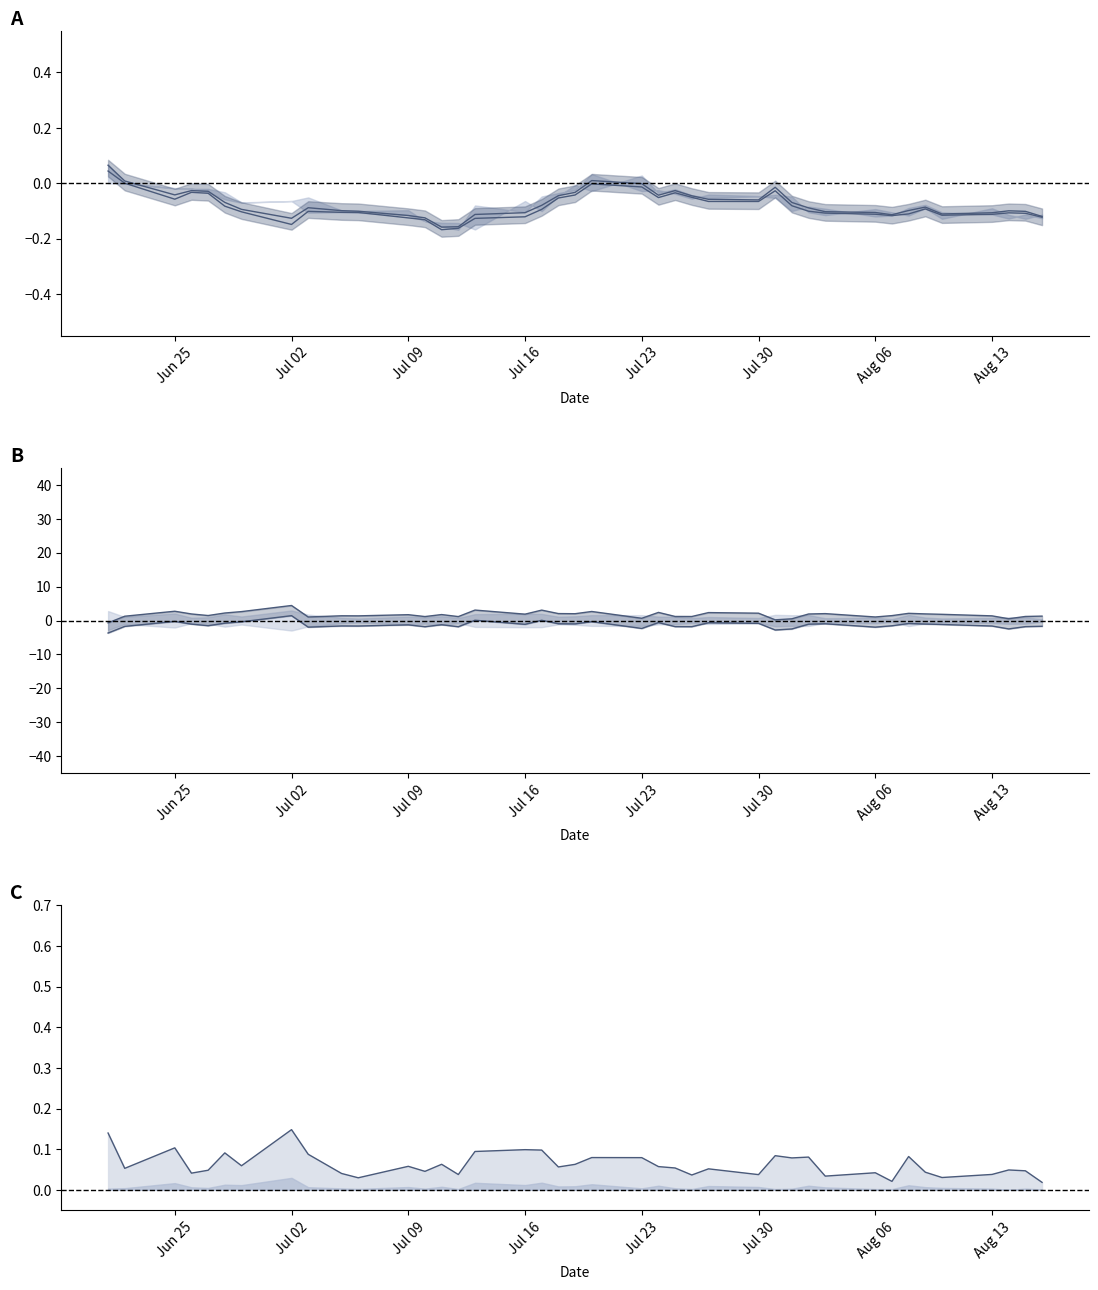

What is the value of the upper mid point at the 40th from the left?

-0.1